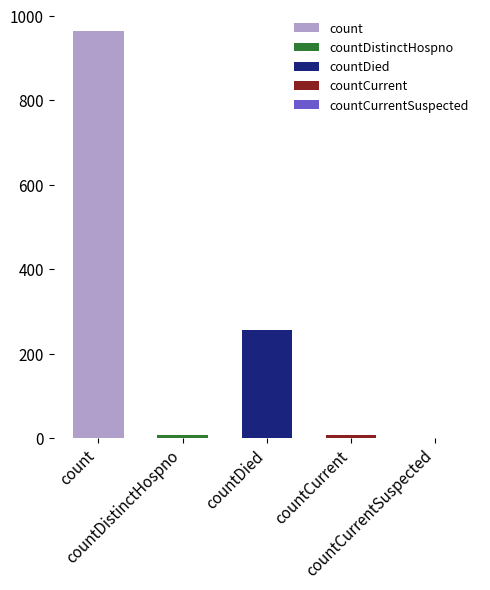

What position from the left is countDistinctHospno?

2